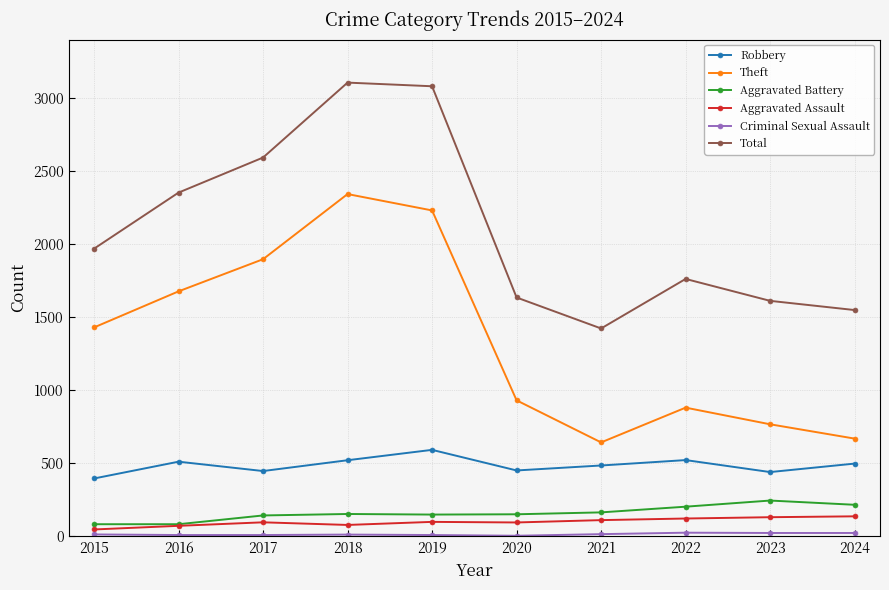

True or false: Aggravated Assault and Robbery cross at least once.

False